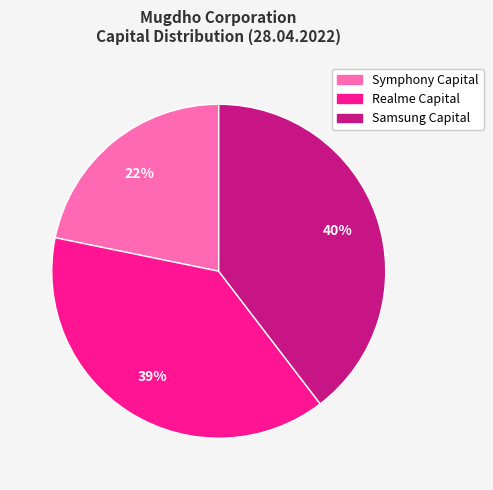

Approximately how many times larger is the value at Realme Capital compared to Samsung Capital?

1.0